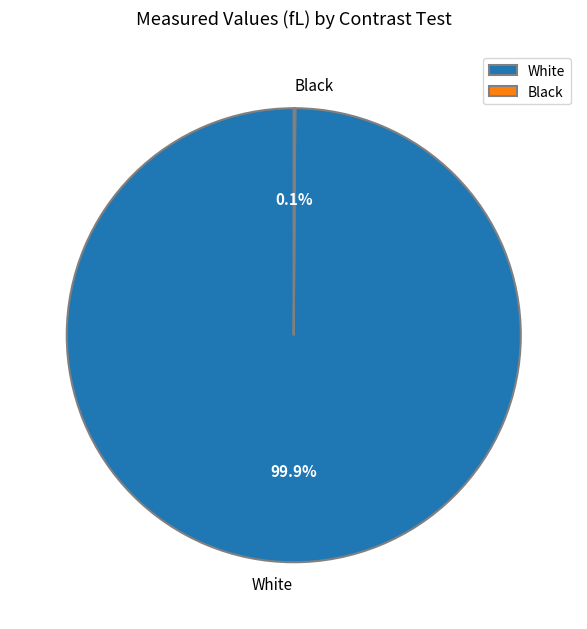

Which category has the biggest portion of the pie?

White